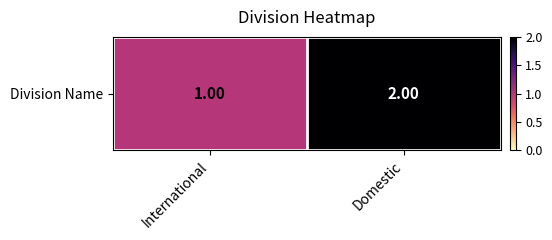

What is the difference between the maximum and minimum values?

1